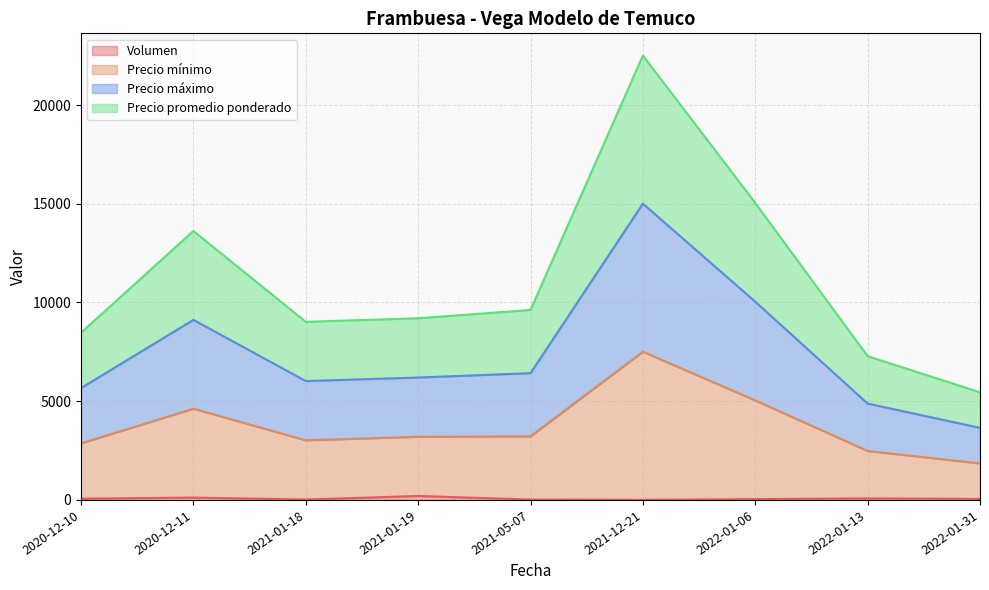

Does the chart display data point markers on the line(s)?

No